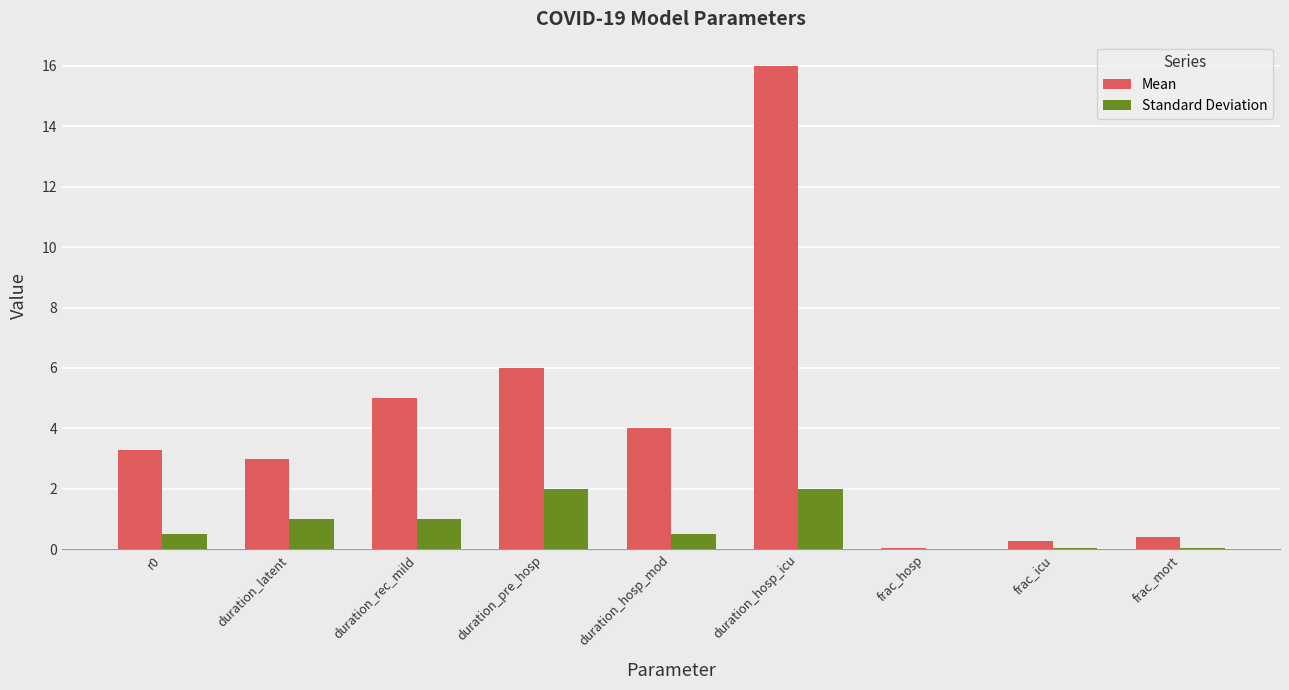

What is the total value across all series at duration_hosp_icu?

18.0